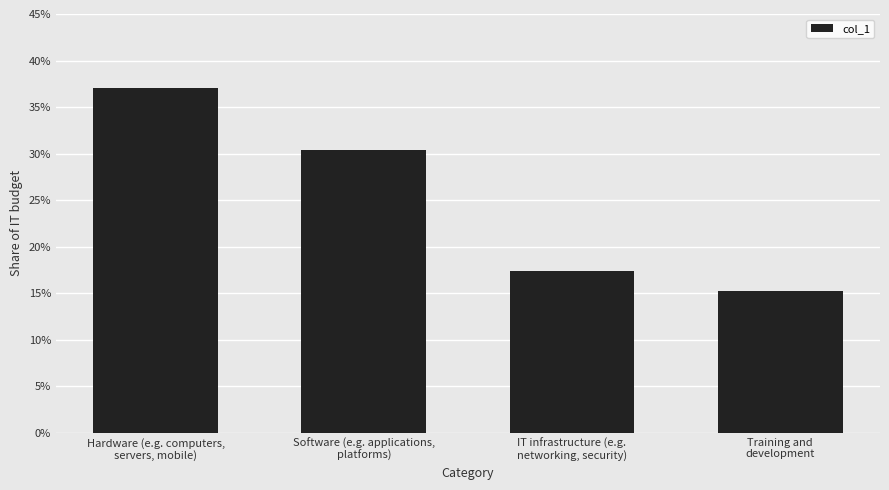

The chart shows a value of 0.1 at IT infrastructure (e.g.
networking, security). True or false?

False